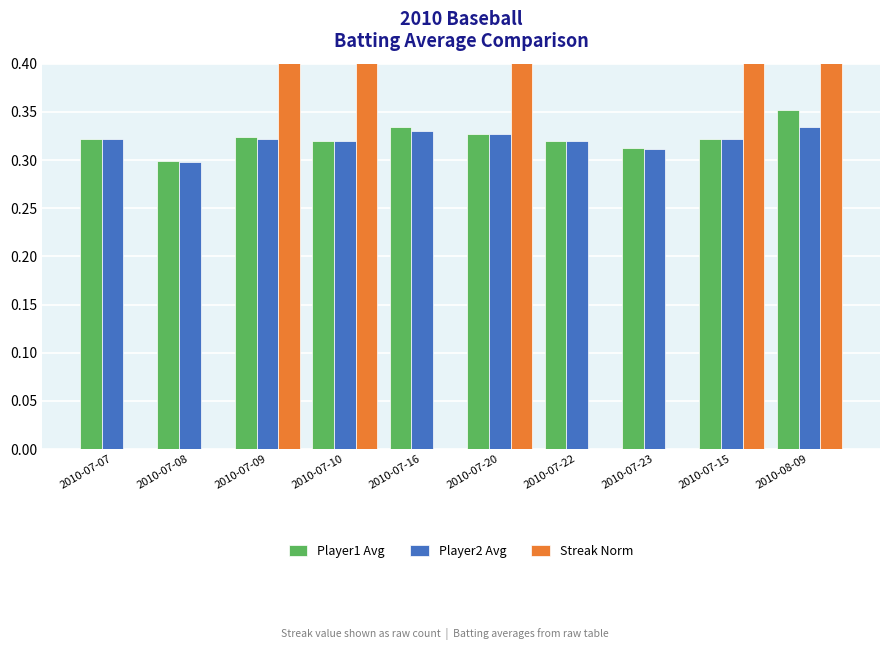

How many values in the Streak Norm series exceed 2?

4